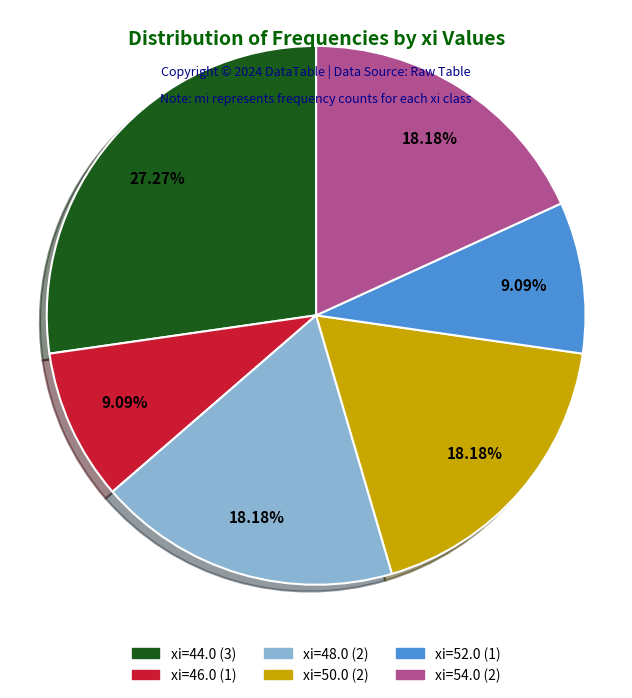

How many slices are in this pie chart?

6